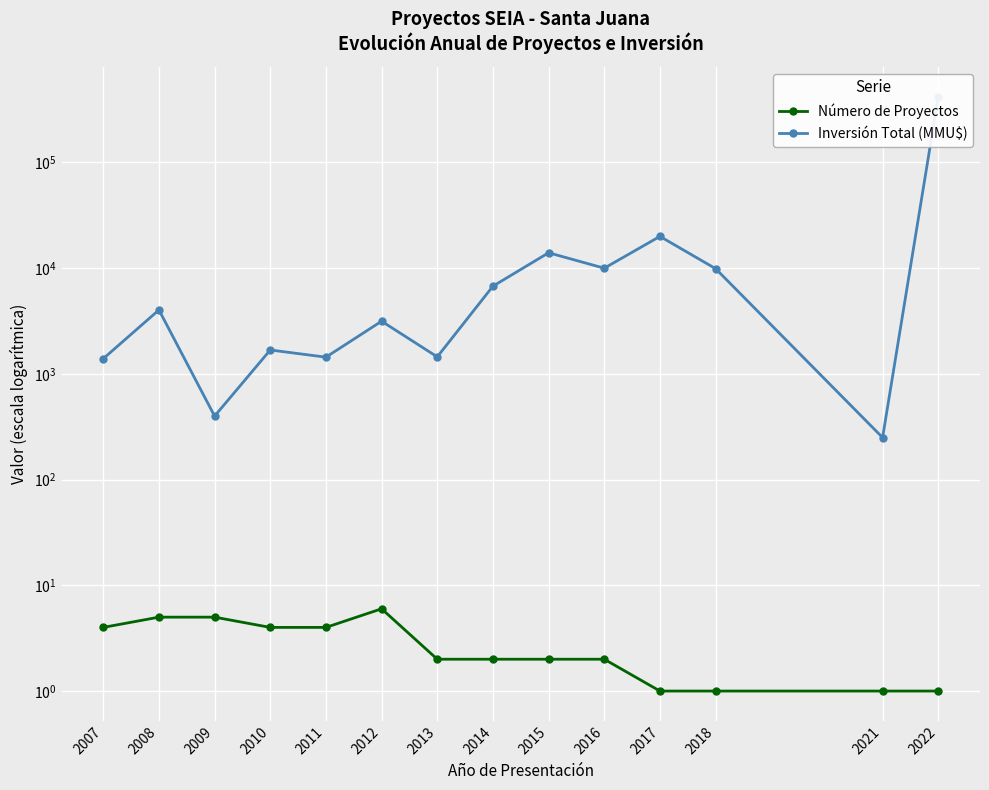

The Inversión Total (MMU$) series shows 1440 at 2011. True or false?

True